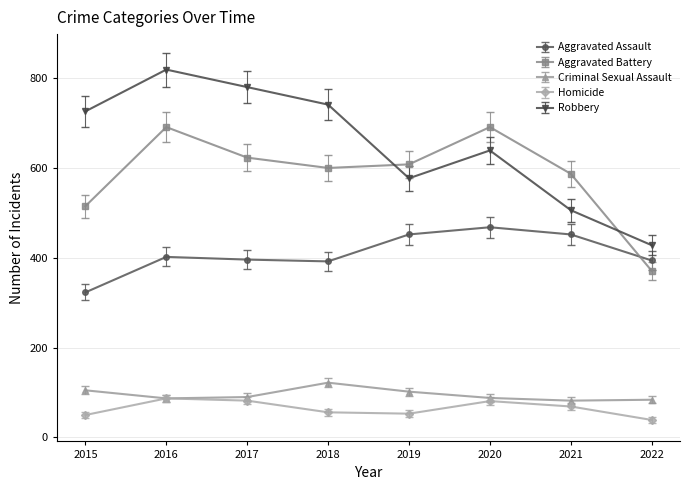

What is the value of the Criminal Sexual Assault point at the 5th from the left?

102